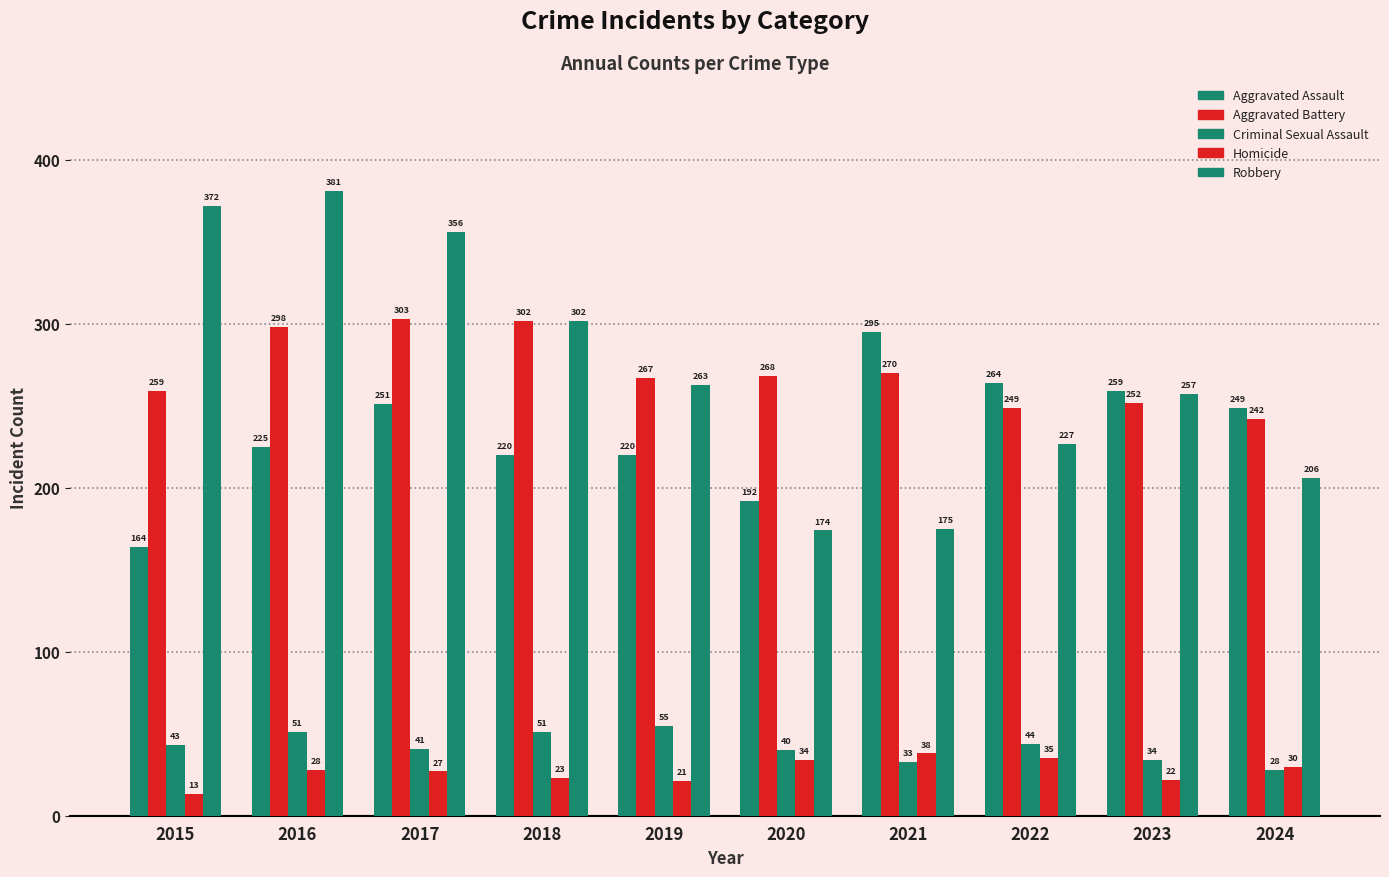

Which series has the largest total across all categories?

Robbery